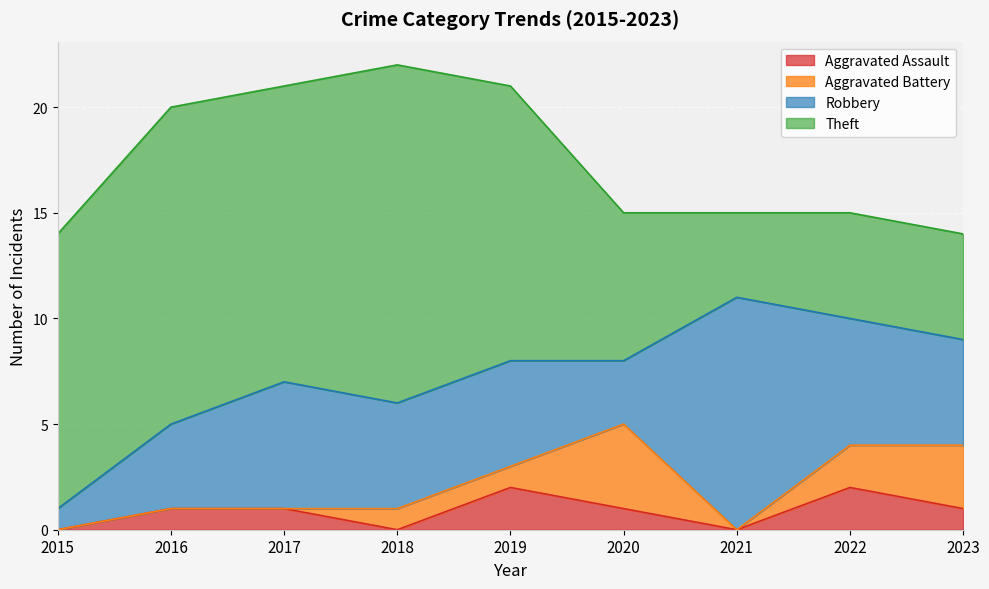

True or false: Aggravated Battery and Theft intersect in this chart.

False